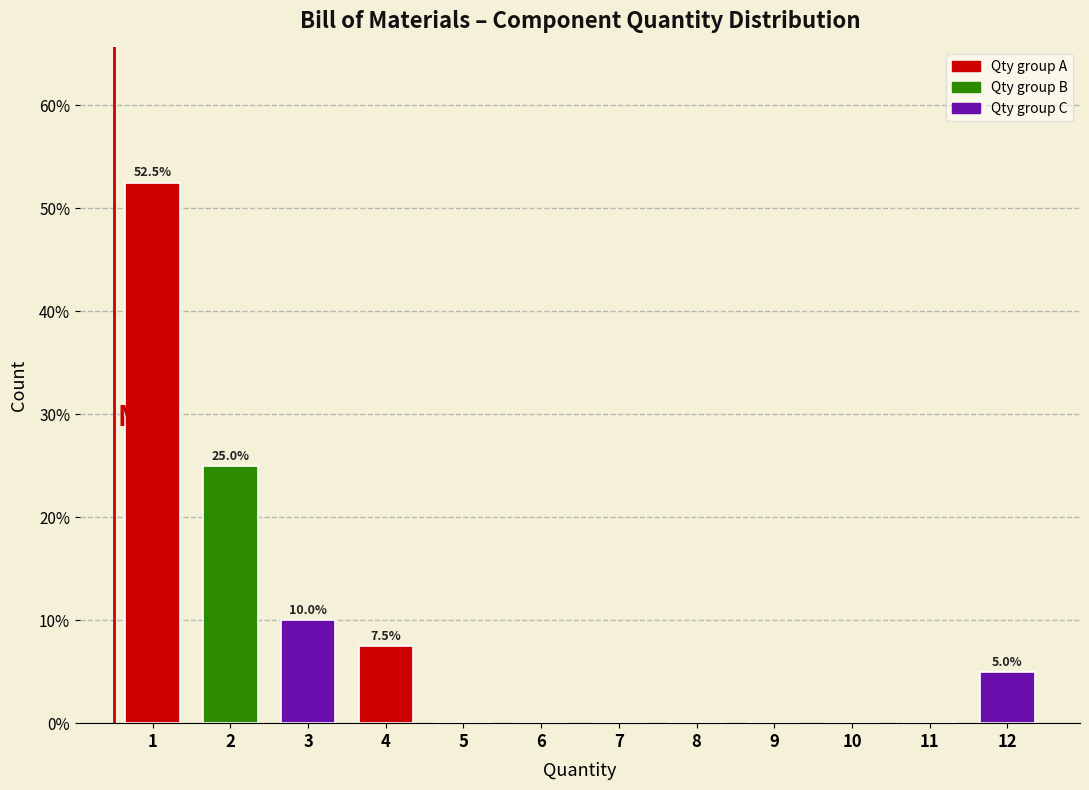

Reading left to right, what are all the values shown in this chart?

1=52.5	2=25.0	3=10.0	4=7.5	5=0.0	6=0.0	7=0.0	8=0.0	9=0.0	10=0.0	11=0.0	12=5.0